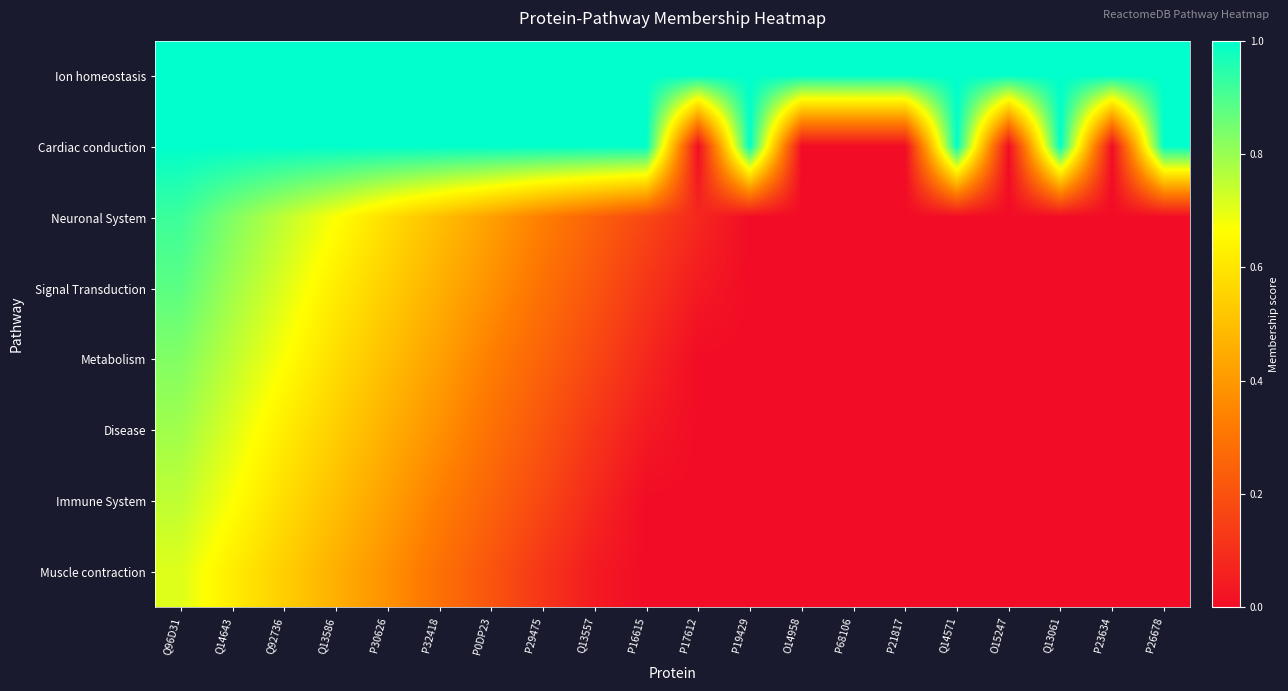

How many series are shown in this chart?

8